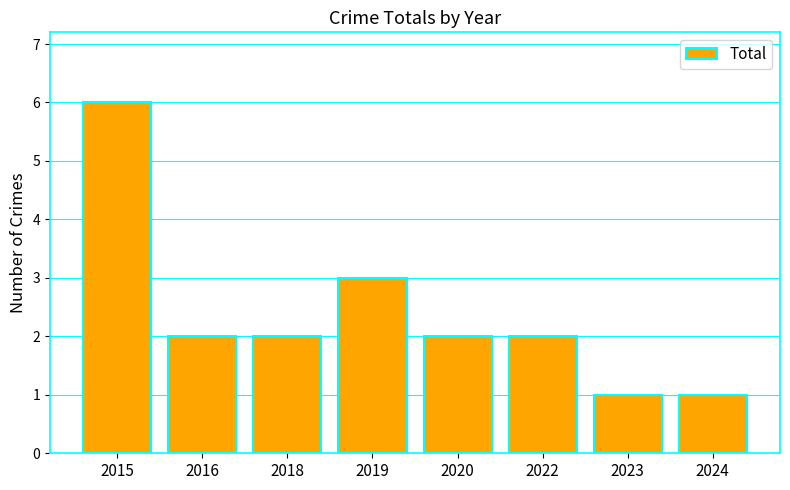

Which category has the highest value across all series?

2015